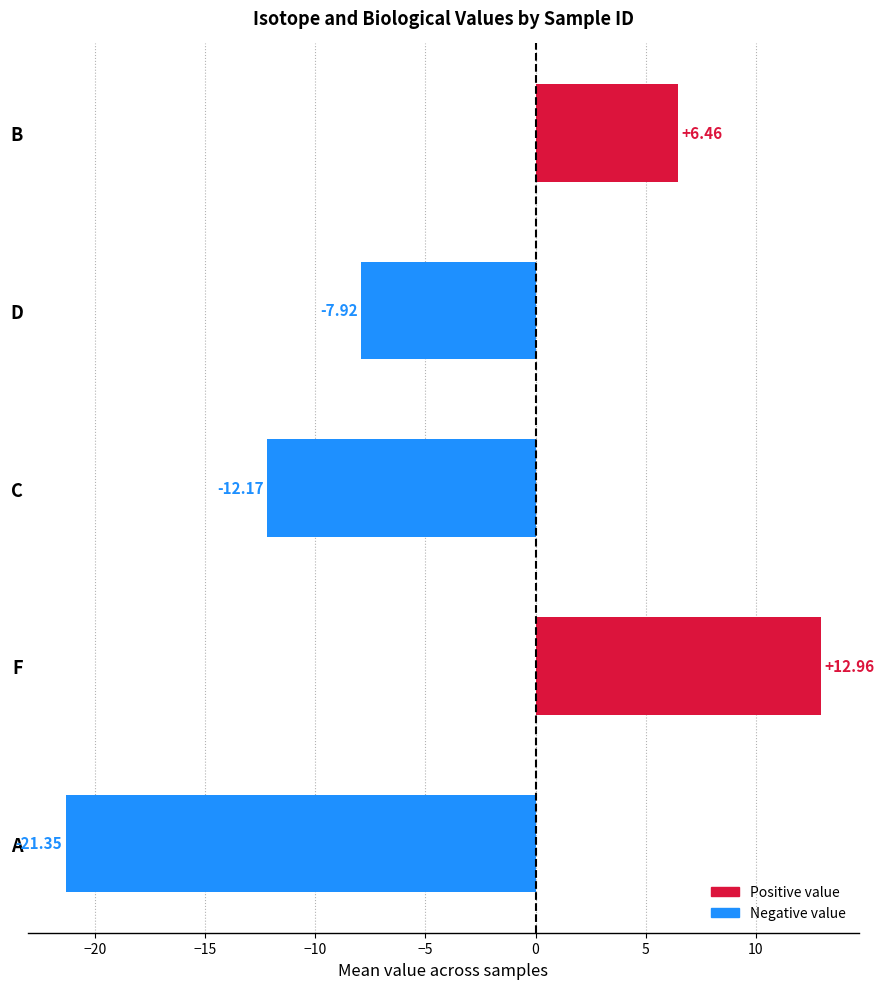

What is the average value?

-4.4